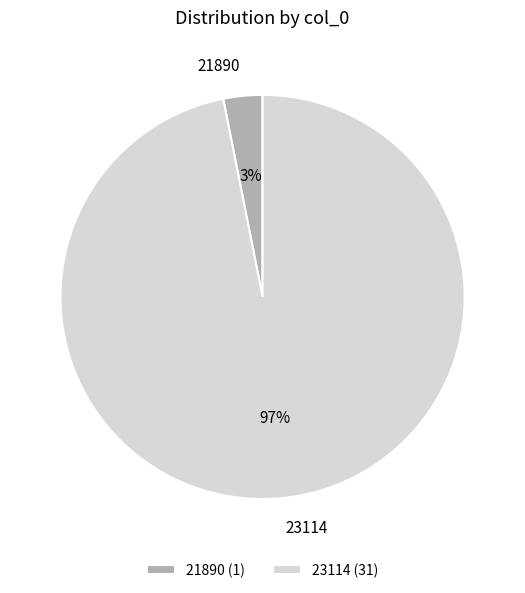

Is it true that 21890 is 3% of the pie?

True